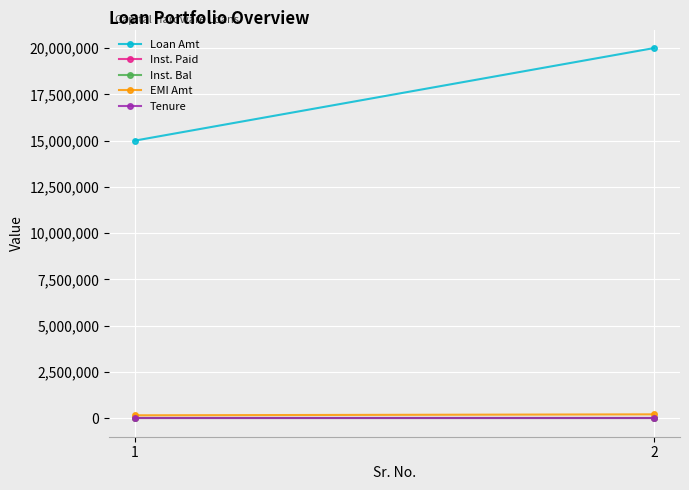

What are all the series names shown in the legend?

Loan Amt, Inst. Paid, Inst. Bal, EMI Amt, Tenure